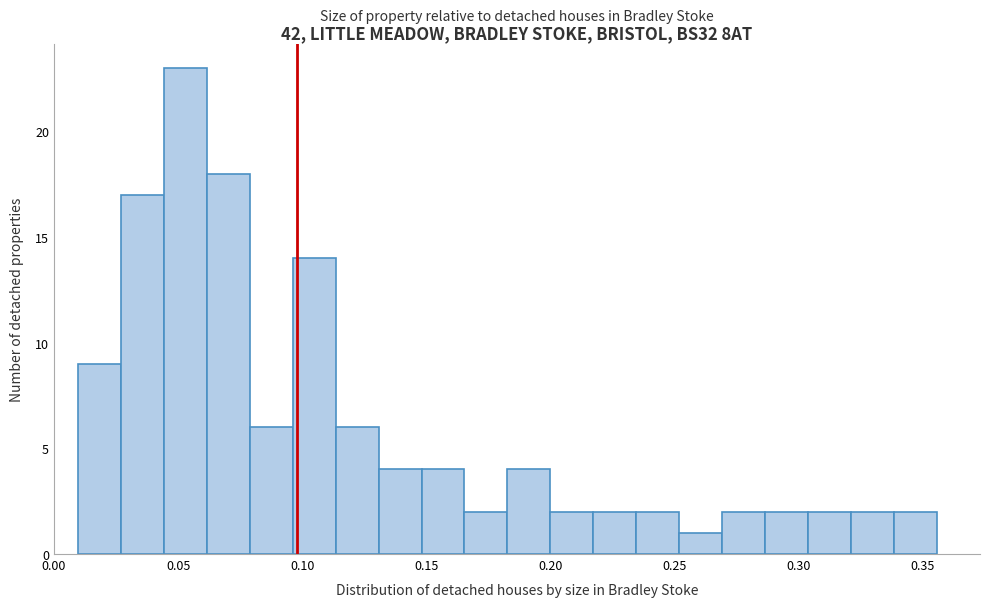

Around what value on the x-axis is the tallest bar? Give the approximate position of its centre, as read against the axis.

0.055